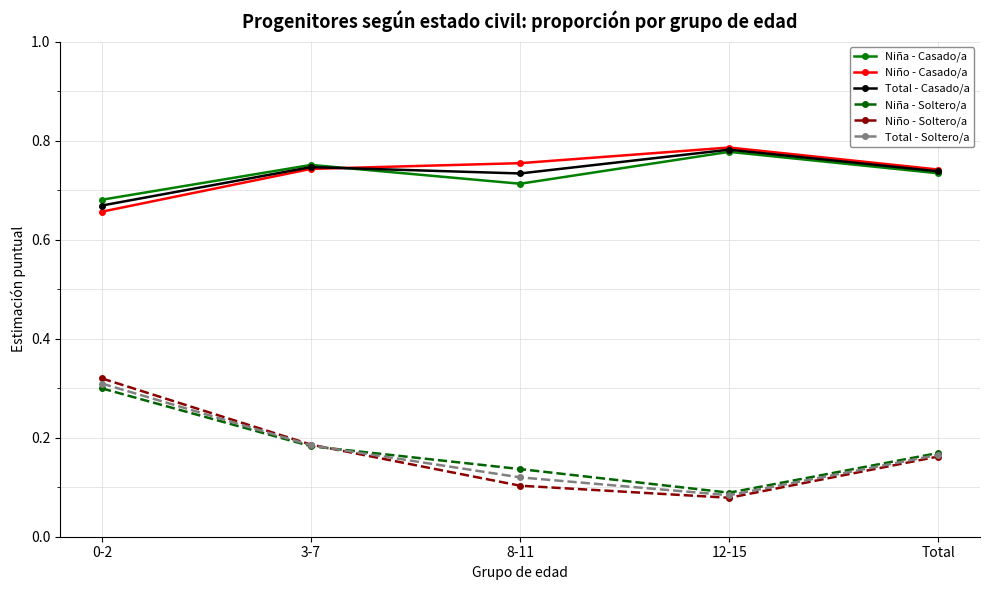

Which series changed the most between 0-2 and 12-15?

Niño - Soltero/a